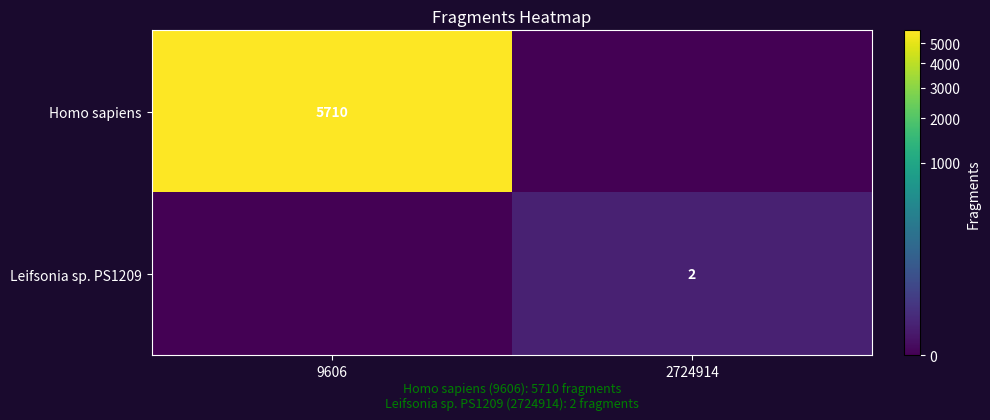

True or false: Leifsonia sp. PS1209 has a value of 2 at 2724914.

True